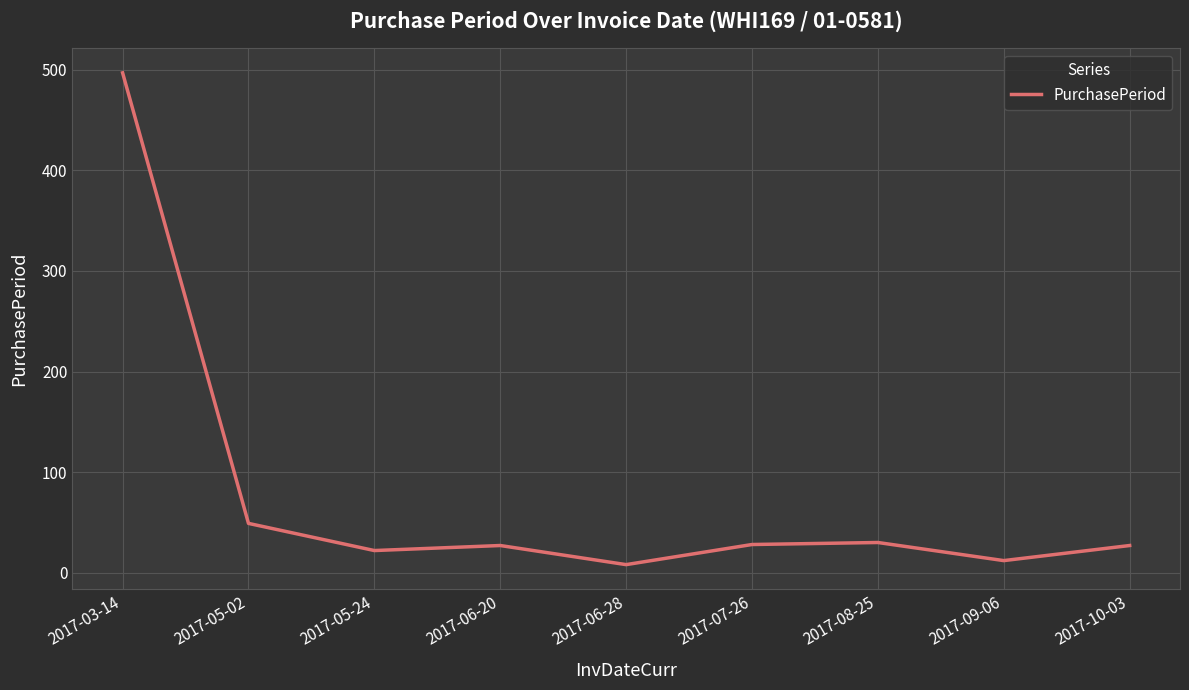

Between 2017-06-28 and 2017-03-14, which is larger?

2017-03-14